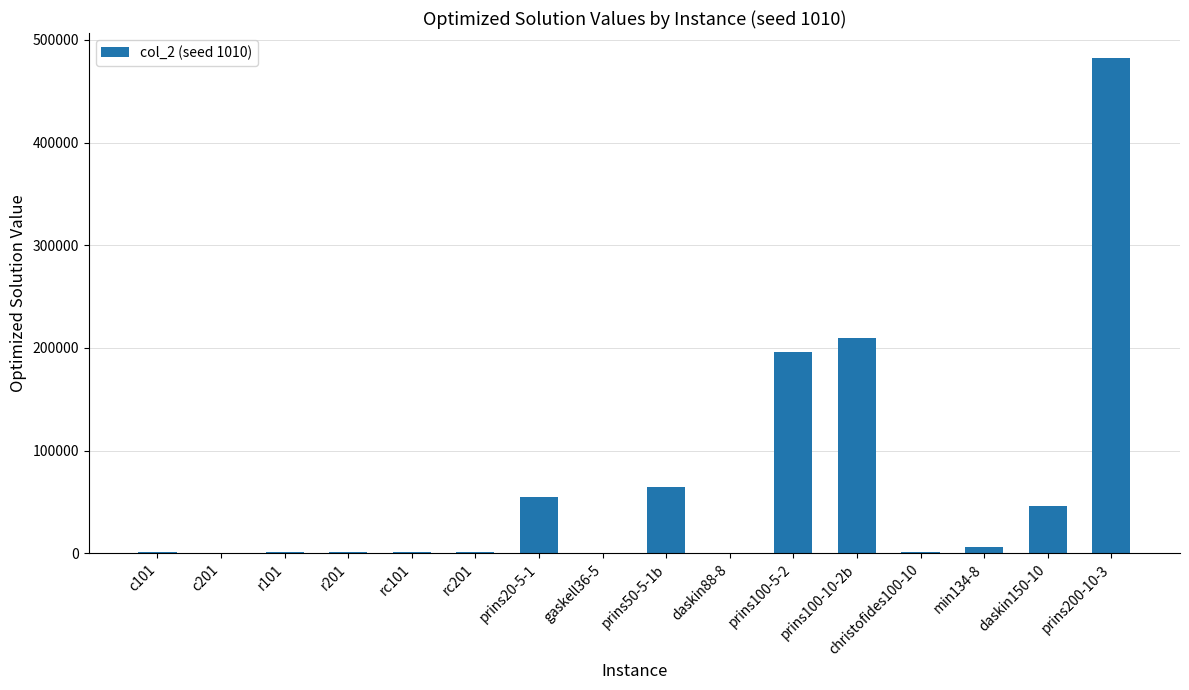

Are the bars grouped side by side (vs. stacked)?

No